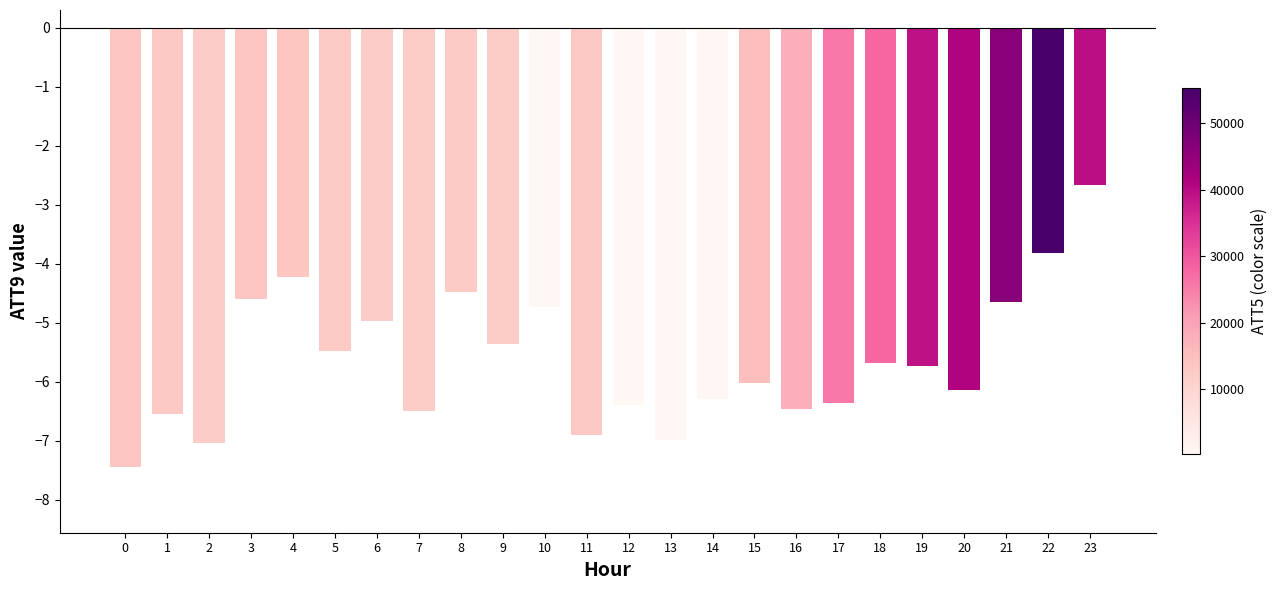

Reading left to right, list all the values displayed in this chart.

-7.4	-6.6	-7.0	-4.6	-4.2	-5.5	-5.0	-6.5	-4.5	-5.4	-4.7	-6.9	-6.4	-7.0	-6.3	-6.0	-6.5	-6.4	-5.7	-5.7	-6.1	-4.7	-3.8	-2.7